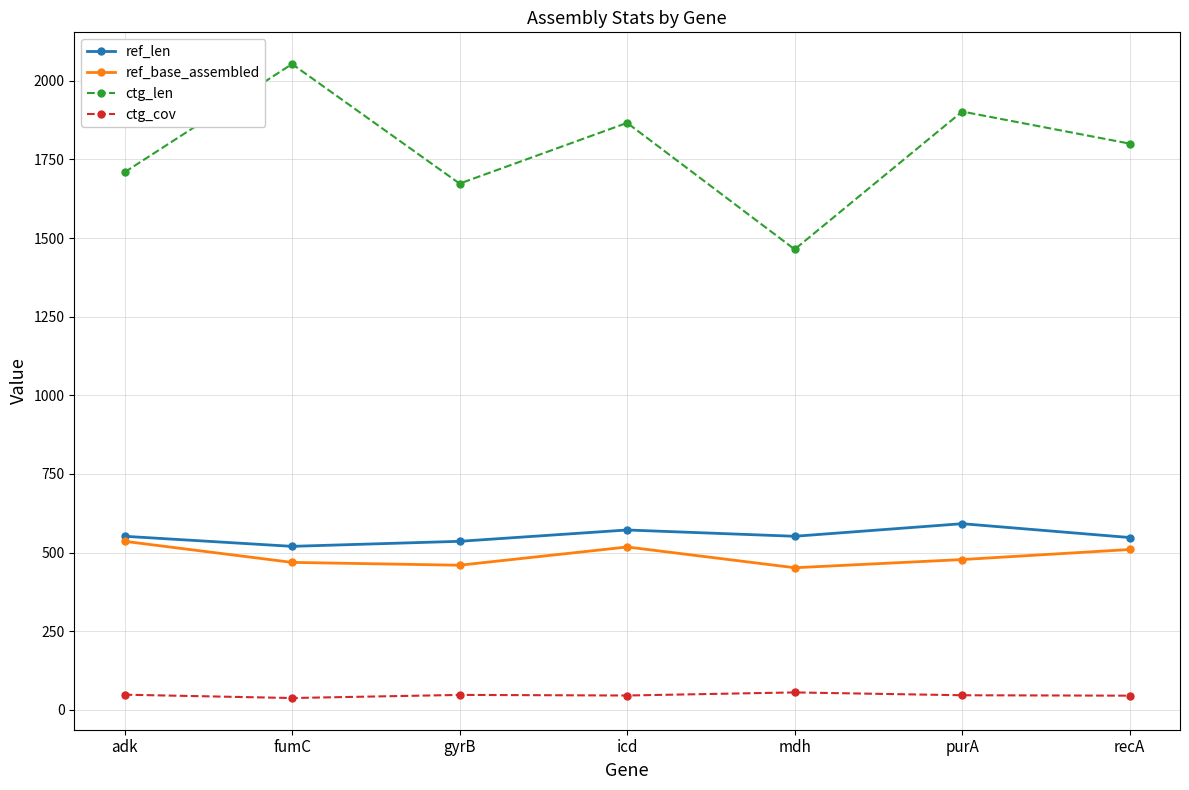

What is the label of the 6th point from the right?

fumC